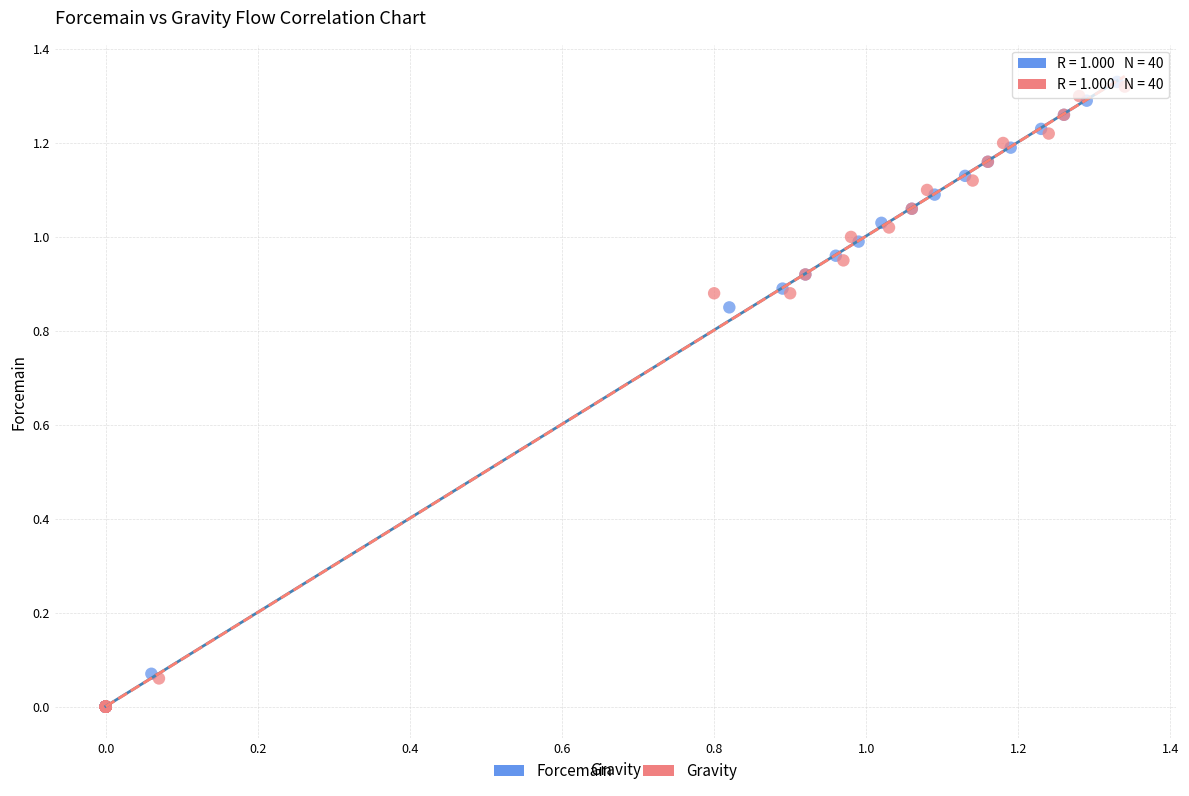

Which series has the largest Y range (max minus min)?

Forcemain